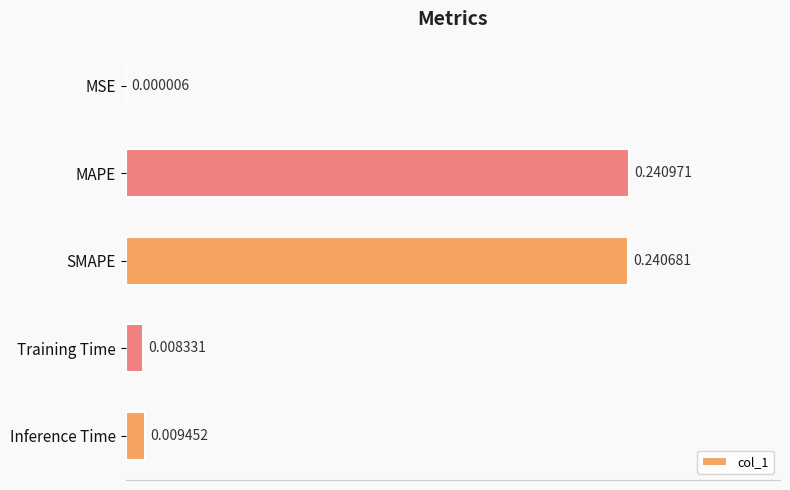

What is the change in value from MSE to SMAPE?

+0.2